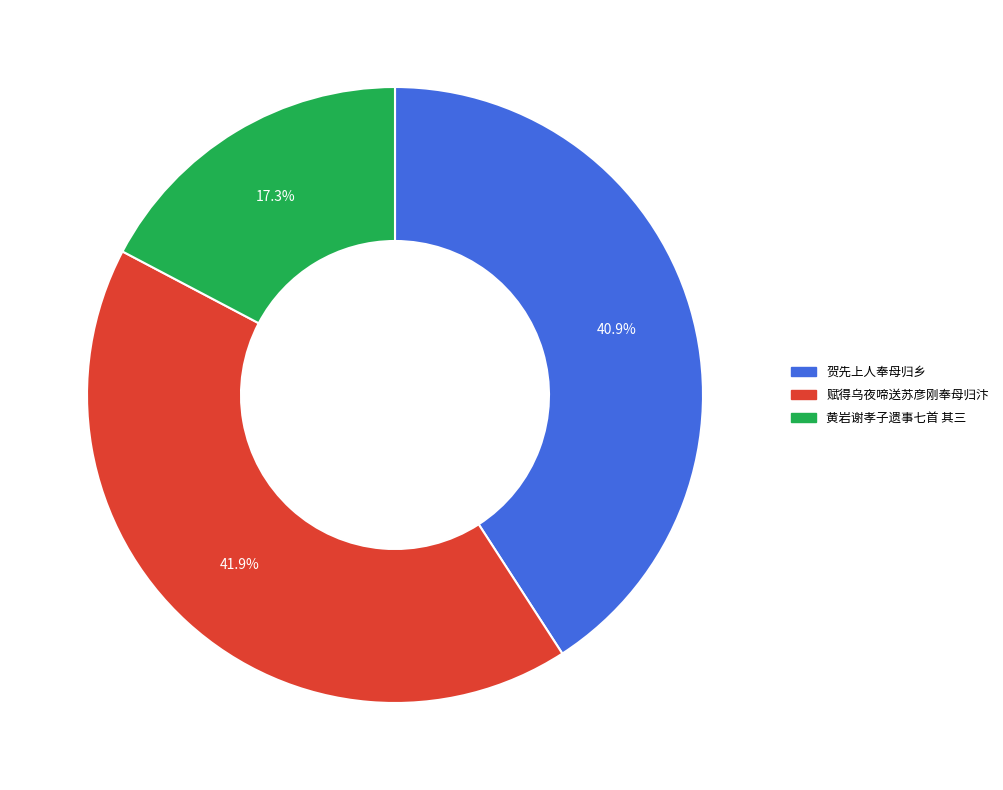

Is it true that 贺先上人奉母归乡 is 29% of the pie?

False